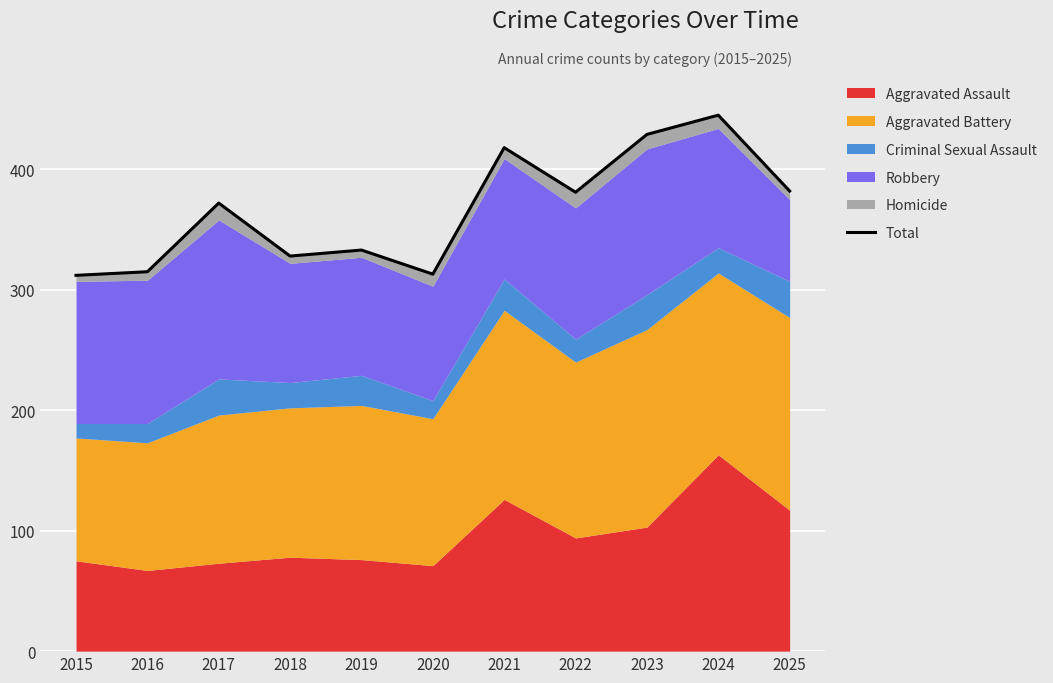

Rank the categories by value from lowest to highest.

2015, 2020, 2016, 2018, 2019, 2017, 2022, 2025, 2021, 2023, 2024